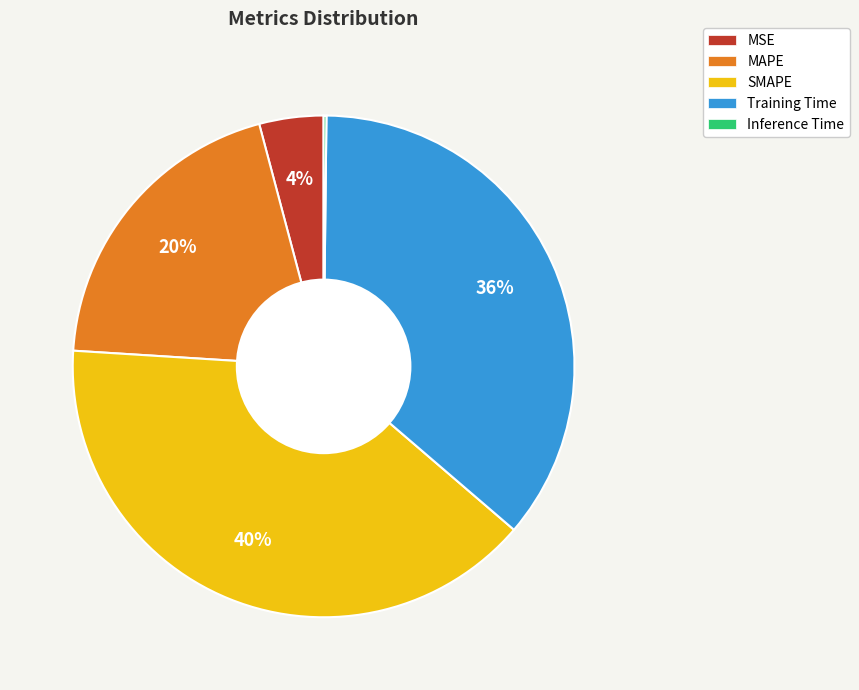

Is it true that MAPE is 20% of the pie?

True